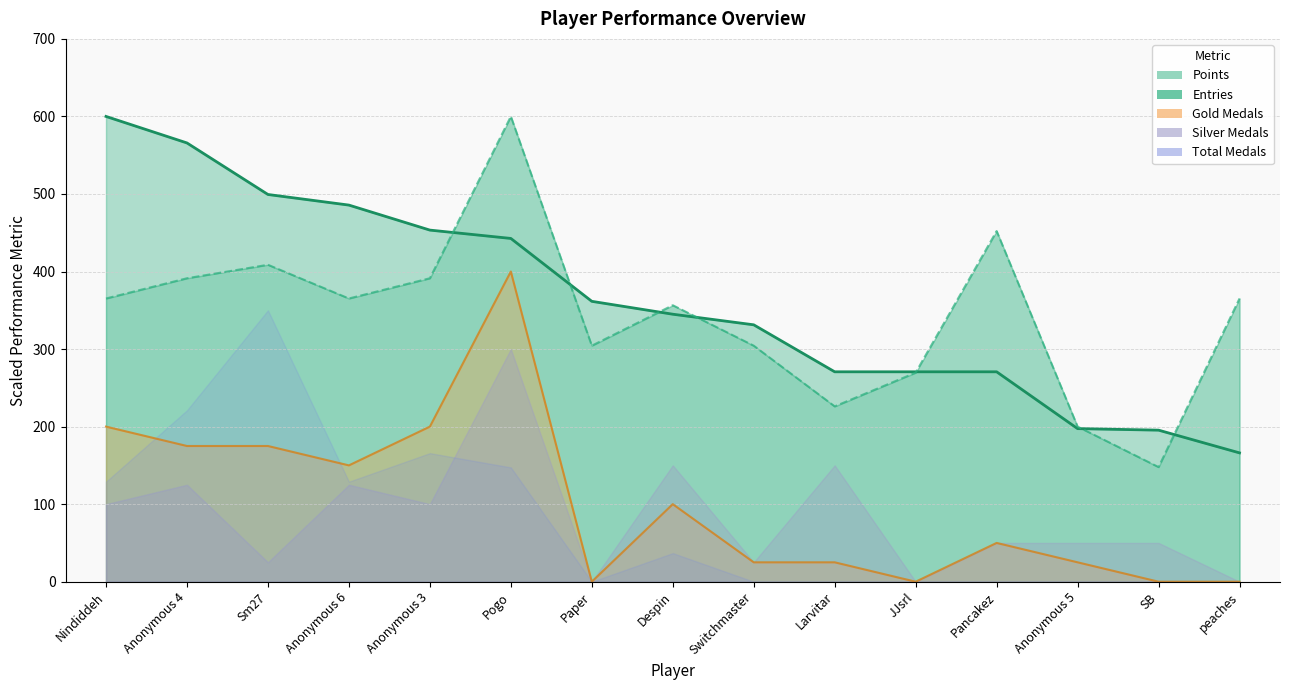

Between which two adjacent categories do Entries and Points first intersect?

Anonymous 3 and Pogo